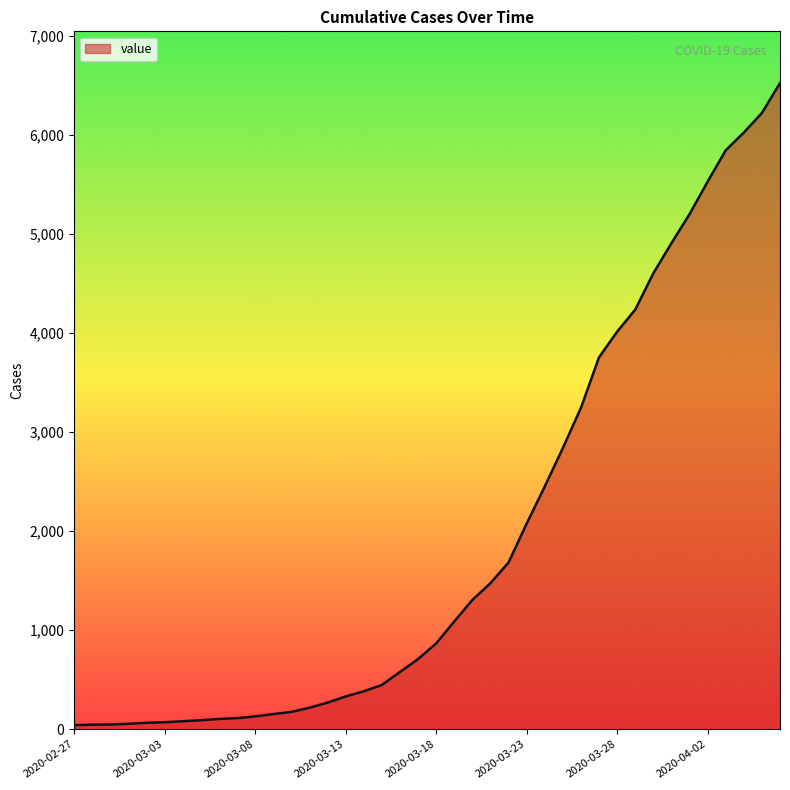

What is the maximum value shown in the chart?

6523